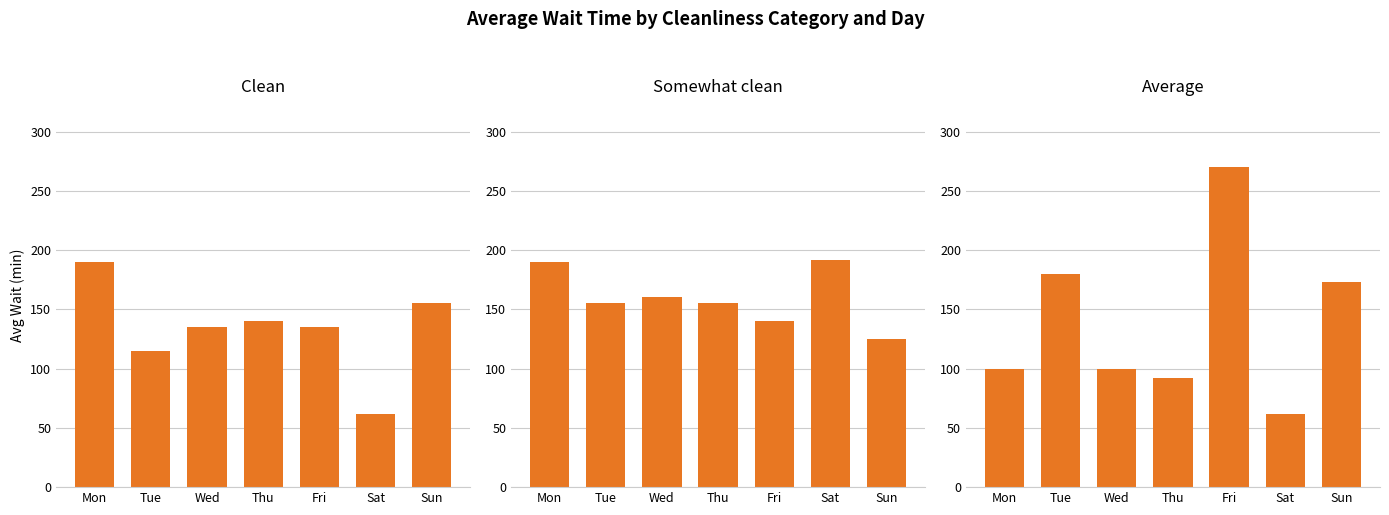

Reading left to right, list all the values displayed in this chart.

Clean: 190	115	135	140	135	62	155
Somewhat clean: 190	155	160	155	140	192	125
Average: 100	180	100	92	270	62	173